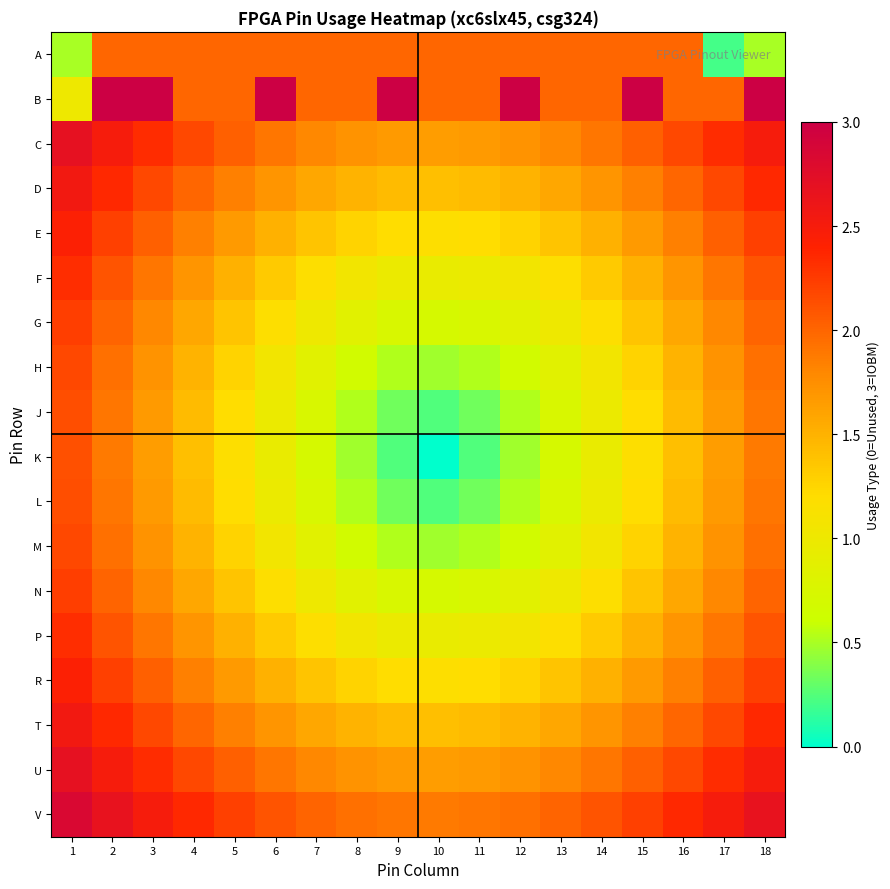

Reading left to right, list all the values displayed in this chart.

A: 1=0.5	2=2.0	3=2.0	4=2.0	5=2.0	6=2.0	7=2.0	8=2.0	9=2.0	10=2.0	11=2.0	12=2.0	13=2.0	14=2.0	15=2.0	16=2.0	17=0.2	18=0.5
B: 1=1.0	2=3.0	3=3.0	4=2.0	5=2.0	6=3.0	7=2.0	8=2.0	9=3.0	10=2.0	11=2.0	12=3.0	13=2.0	14=2.0	15=3.0	16=2.0	17=2.0	18=3.0
C: 1=2.7	2=2.5	3=2.3	4=2.2	5=2.0	6=1.9	7=1.8	8=1.7	9=1.7	10=1.6	11=1.7	12=1.7	13=1.8	14=1.9	15=2.0	16=2.2	17=2.3	18=2.5
D: 1=2.5	2=2.4	3=2.2	4=2.0	5=1.8	6=1.7	7=1.6	8=1.5	9=1.4	10=1.4	11=1.4	12=1.5	13=1.6	14=1.7	15=1.8	16=2.0	17=2.2	18=2.4
E: 1=2.4	2=2.2	3=2.0	4=1.8	5=1.7	6=1.5	7=1.4	8=1.3	9=1.2	10=1.2	11=1.2	12=1.3	13=1.4	14=1.5	15=1.7	16=1.8	17=2.0	18=2.2
F: 1=2.3	2=2.1	3=1.9	4=1.7	5=1.5	6=1.3	7=1.2	8=1.1	9=1.0	10=0.9	11=1.0	12=1.1	13=1.2	14=1.3	15=1.5	16=1.7	17=1.9	18=2.1
G: 1=2.2	2=2.0	3=1.8	4=1.6	5=1.4	6=1.2	7=1.0	8=0.8	9=0.7	10=0.7	11=0.7	12=0.8	13=1.0	14=1.2	15=1.4	16=1.6	17=1.8	18=2.0
H: 1=2.2	2=1.9	3=1.7	4=1.5	5=1.3	6=1.1	7=0.8	8=0.7	9=0.5	10=0.5	11=0.5	12=0.7	13=0.8	14=1.1	15=1.3	16=1.5	17=1.7	18=1.9
J: 1=2.1	2=1.9	3=1.7	4=1.4	5=1.2	6=1.0	7=0.7	8=0.5	9=0.3	10=0.2	11=0.3	12=0.5	13=0.7	14=1.0	15=1.2	16=1.4	17=1.7	18=1.9
K: 1=2.1	2=1.9	3=1.6	4=1.4	5=1.2	6=0.9	7=0.7	8=0.5	9=0.2	10=0.0	11=0.2	12=0.5	13=0.7	14=0.9	15=1.2	16=1.4	17=1.6	18=1.9
L: 1=2.1	2=1.9	3=1.7	4=1.4	5=1.2	6=1.0	7=0.7	8=0.5	9=0.3	10=0.2	11=0.3	12=0.5	13=0.7	14=1.0	15=1.2	16=1.4	17=1.7	18=1.9
M: 1=2.2	2=1.9	3=1.7	4=1.5	5=1.3	6=1.1	7=0.8	8=0.7	9=0.5	10=0.5	11=0.5	12=0.7	13=0.8	14=1.1	15=1.3	16=1.5	17=1.7	18=1.9
N: 1=2.2	2=2.0	3=1.8	4=1.6	5=1.4	6=1.2	7=1.0	8=0.8	9=0.7	10=0.7	11=0.7	12=0.8	13=1.0	14=1.2	15=1.4	16=1.6	17=1.8	18=2.0
P: 1=2.3	2=2.1	3=1.9	4=1.7	5=1.5	6=1.3	7=1.2	8=1.1	9=1.0	10=0.9	11=1.0	12=1.1	13=1.2	14=1.3	15=1.5	16=1.7	17=1.9	18=2.1
R: 1=2.4	2=2.2	3=2.0	4=1.8	5=1.7	6=1.5	7=1.4	8=1.3	9=1.2	10=1.2	11=1.2	12=1.3	13=1.4	14=1.5	15=1.7	16=1.8	17=2.0	18=2.2
T: 1=2.5	2=2.4	3=2.2	4=2.0	5=1.8	6=1.7	7=1.6	8=1.5	9=1.4	10=1.4	11=1.4	12=1.5	13=1.6	14=1.7	15=1.8	16=2.0	17=2.2	18=2.4
U: 1=2.7	2=2.5	3=2.3	4=2.2	5=2.0	6=1.9	7=1.8	8=1.7	9=1.7	10=1.6	11=1.7	12=1.7	13=1.8	14=1.9	15=2.0	16=2.2	17=2.3	18=2.5
V: 1=2.8	2=2.7	3=2.5	4=2.4	5=2.2	6=2.1	7=2.0	8=1.9	9=1.9	10=1.9	11=1.9	12=1.9	13=2.0	14=2.1	15=2.2	16=2.4	17=2.5	18=2.7